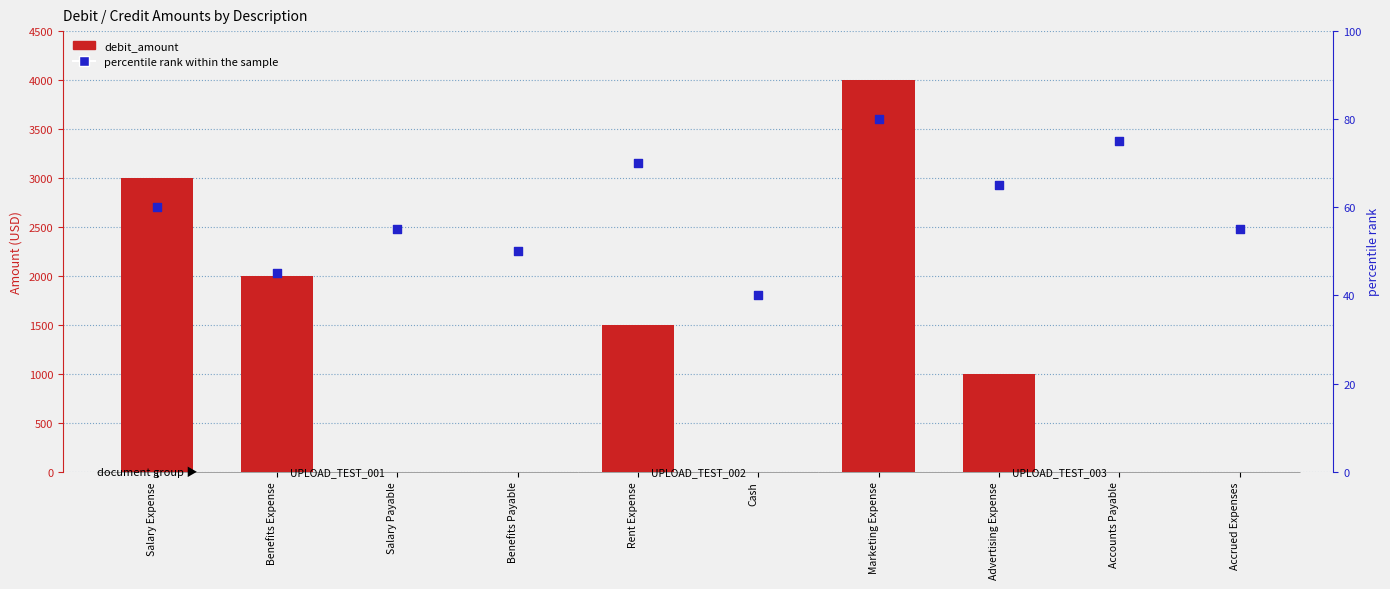

At how many categories does at least one series exceed 395?

5